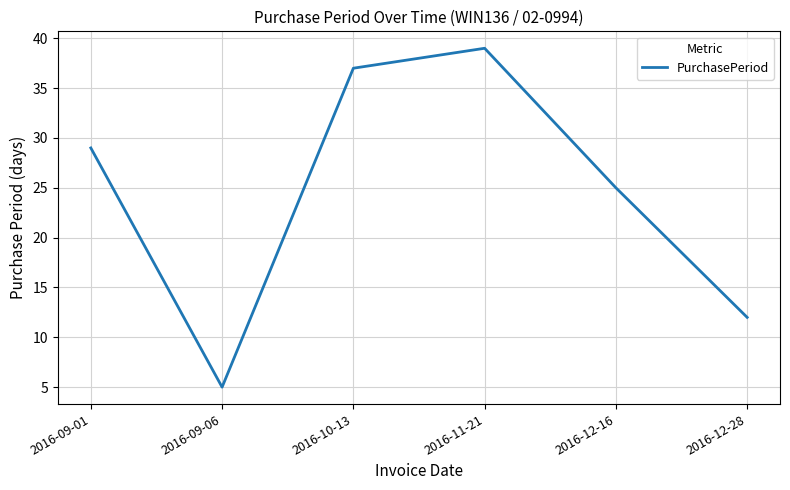

What is the sum of the values at 2016-12-28 and 2016-09-06?

17